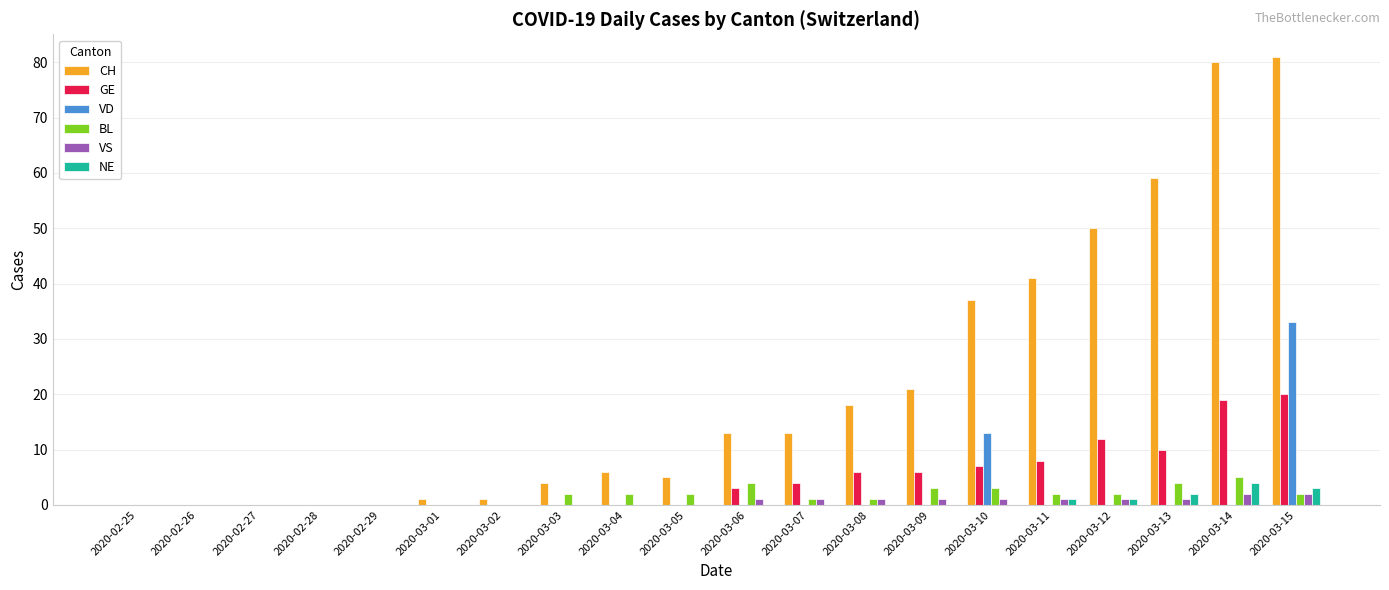

True or false: NE has a value of 0 at 2020-02-27.

True